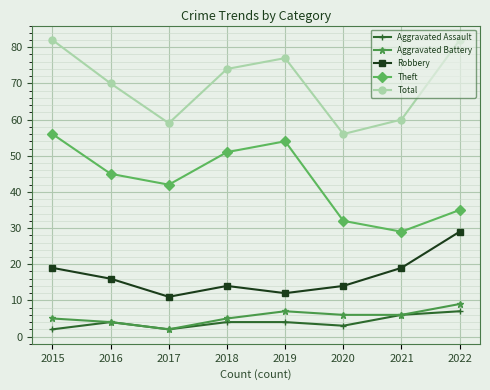

At which label does Total reach its minimum?

2020